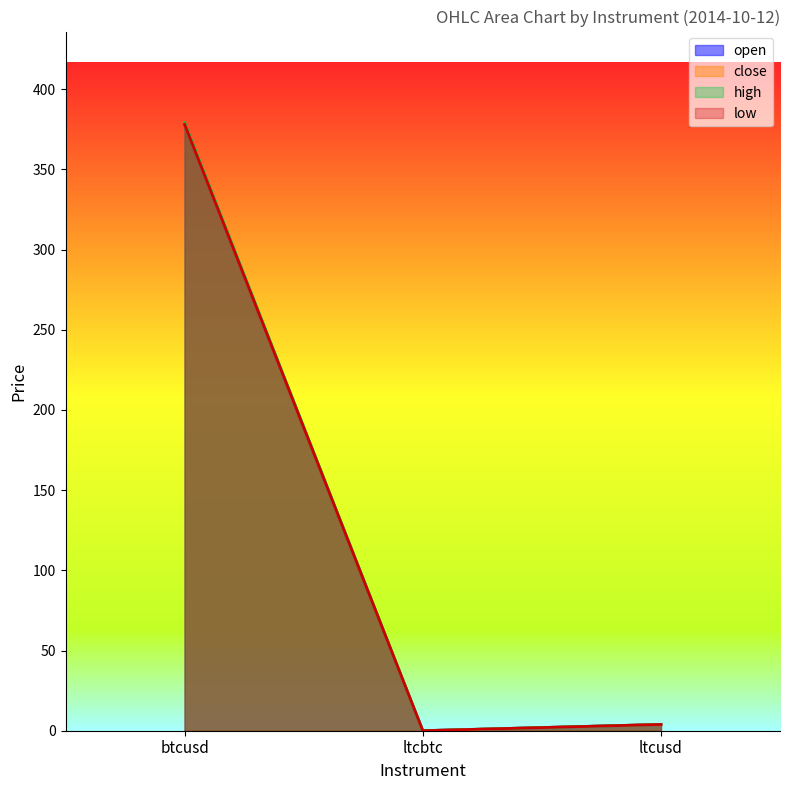

The close series shows 378.1 at btcusd. True or false?

True